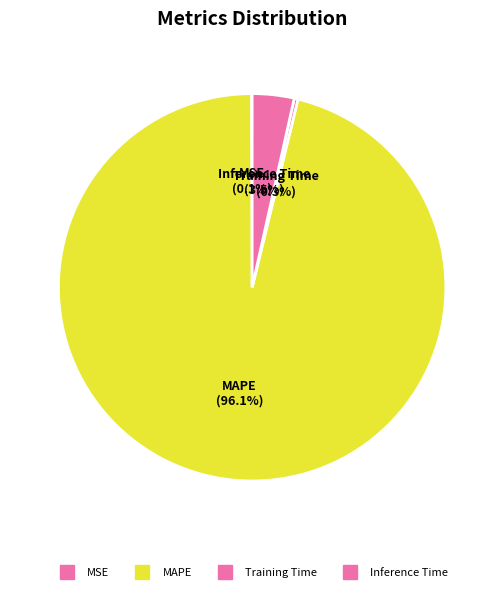

Which category has the biggest portion of the pie?

MAPE